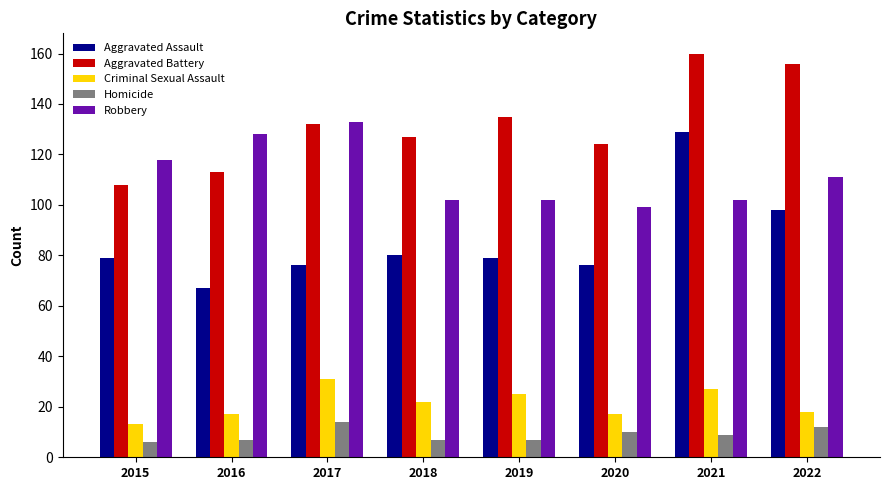

At 2020, list the series in order from largest to smallest.

Aggravated Battery, Robbery, Aggravated Assault, Criminal Sexual Assault, Homicide